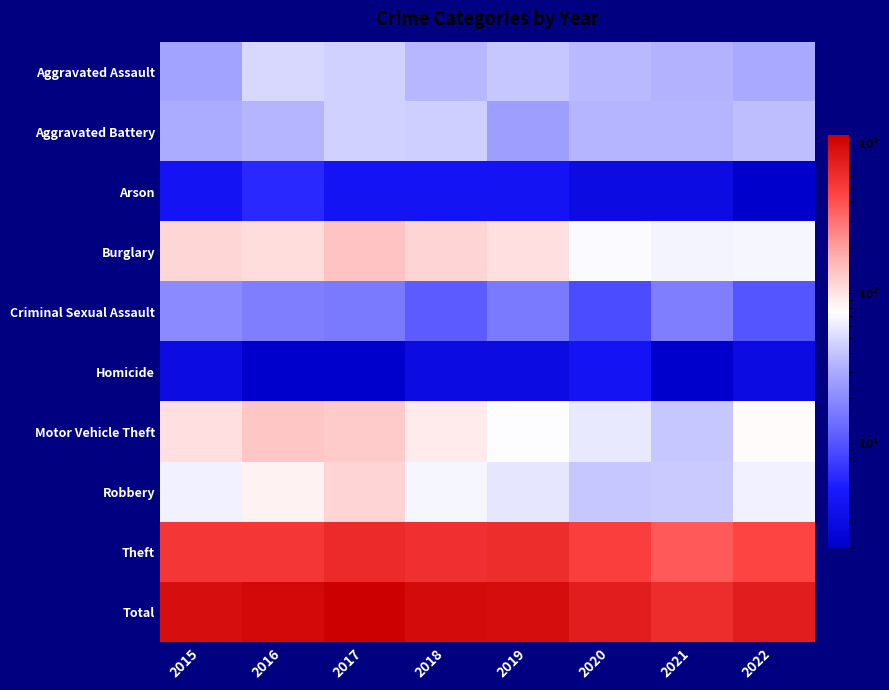

At 2021, list the series in order from smallest to largest.

Homicide, Arson, Criminal Sexual Assault, Aggravated Assault, Aggravated Battery, Motor Vehicle Theft, Robbery, Burglary, Theft, Total